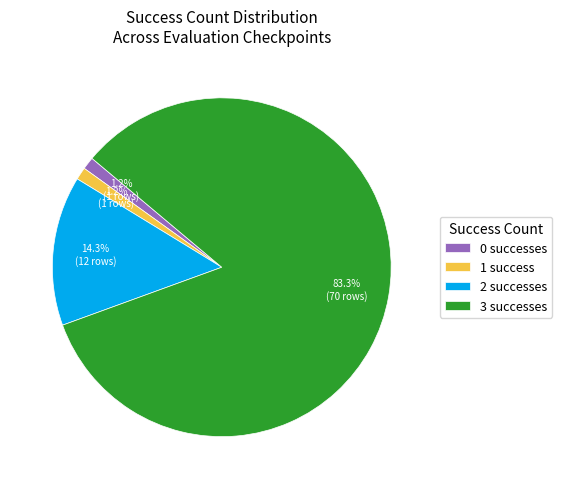

Does any single category account for the majority?

Yes